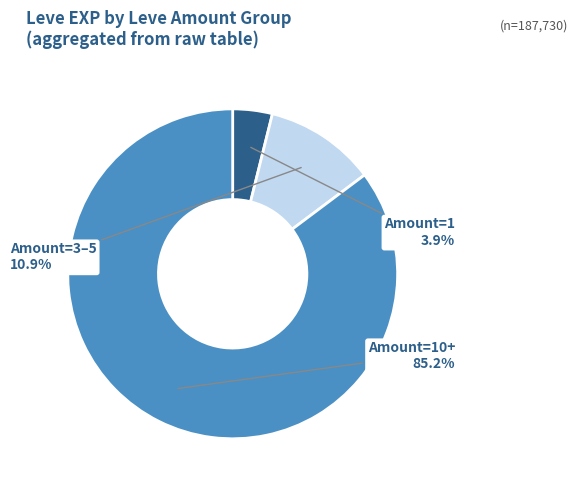

Is there a majority slice in this chart?

Yes